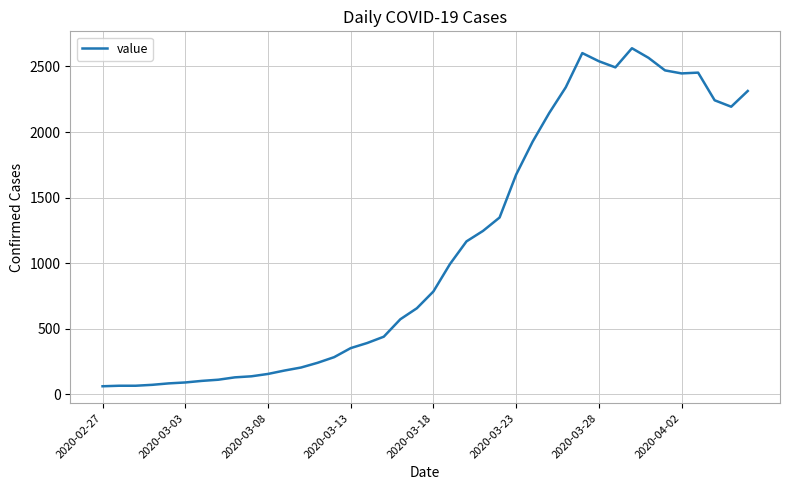

What is the smallest value displayed?

61